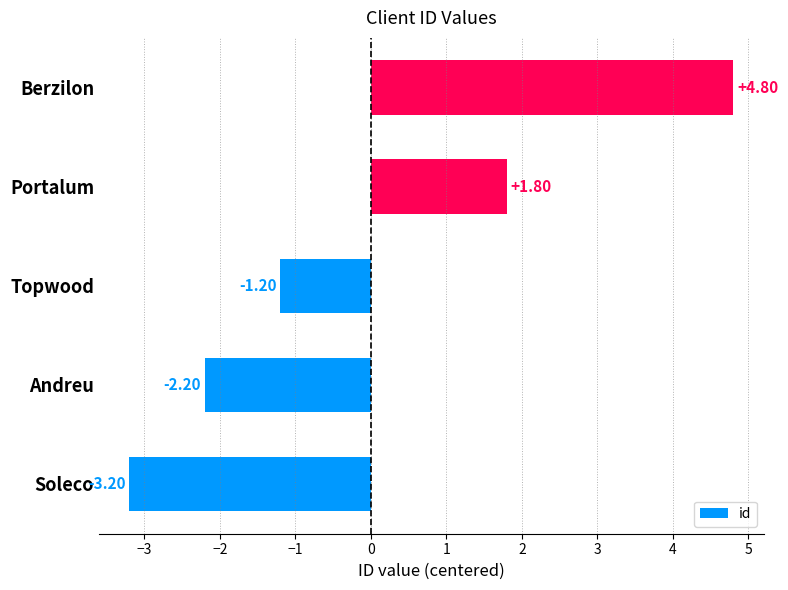

What is the difference between the second highest and second lowest values?

4.0